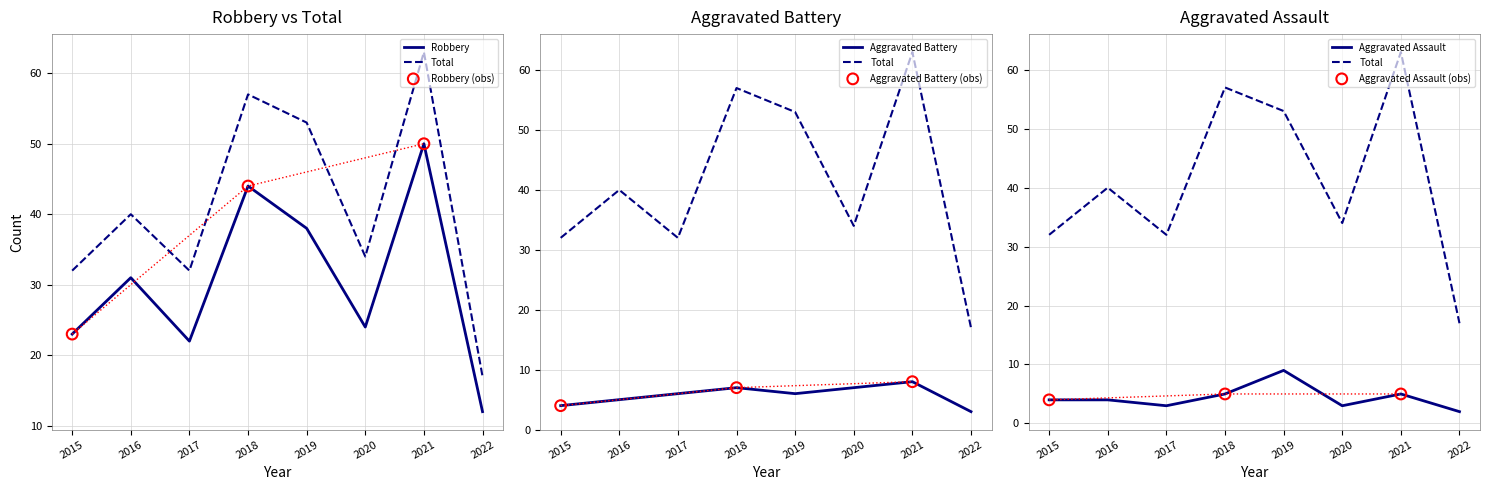

Which series reaches the maximum Y coordinate?

Total